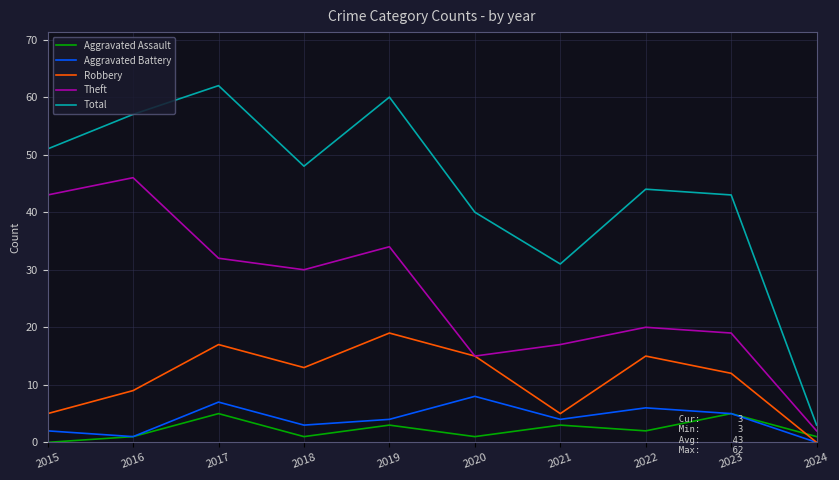

What is the maximum value for Total?

62